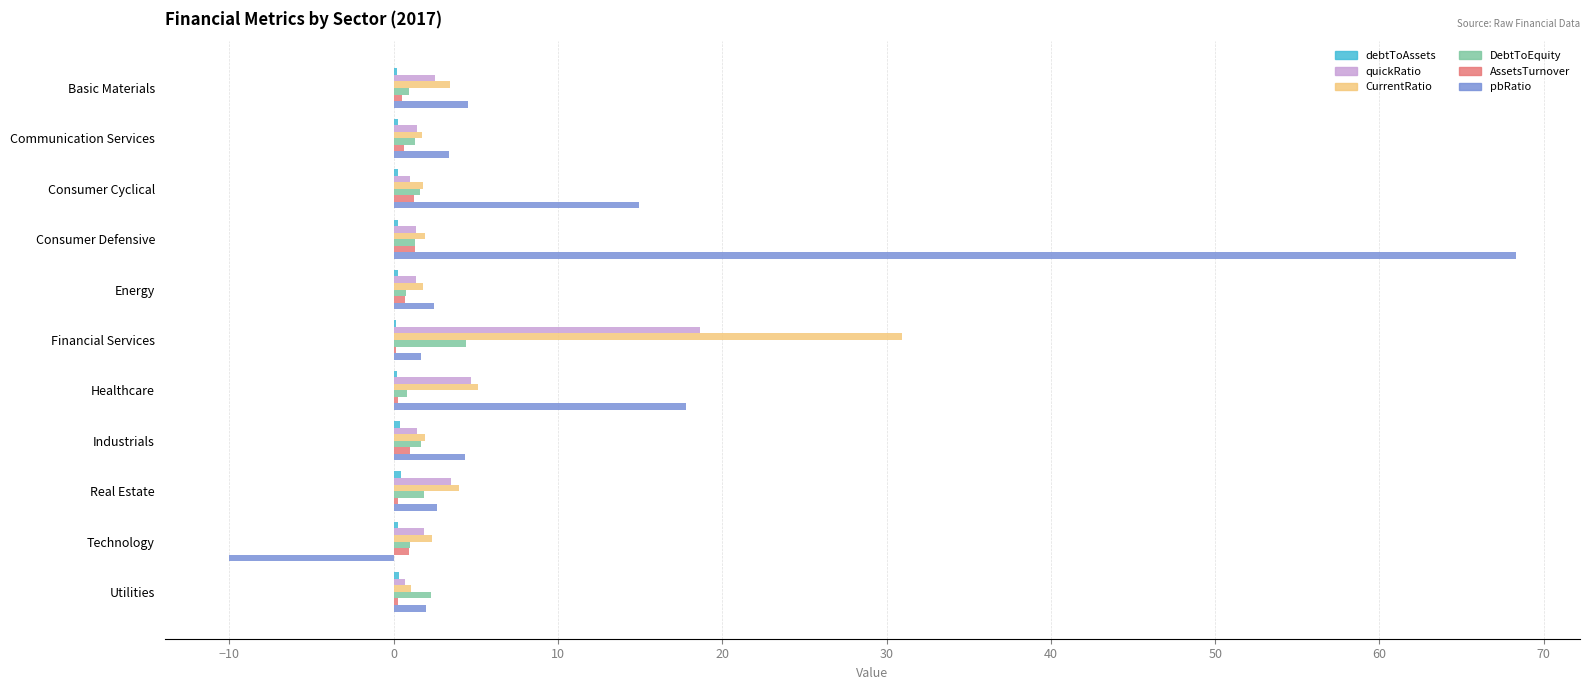

The value of quickRatio at Financial Services is 33.4. True or false?

False